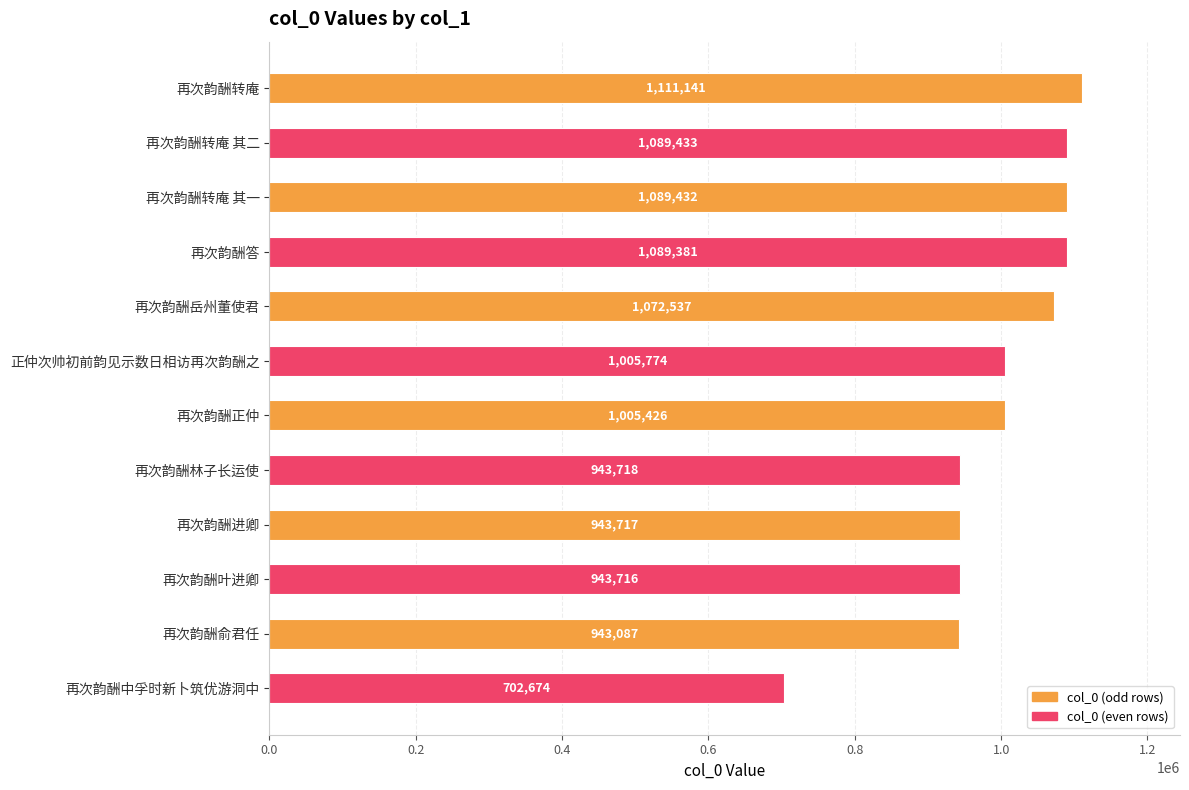

What is the change in value from 正仲次帅初前韵见示数日相访再次韵酬之 to 再次韵酬正仲?

-348